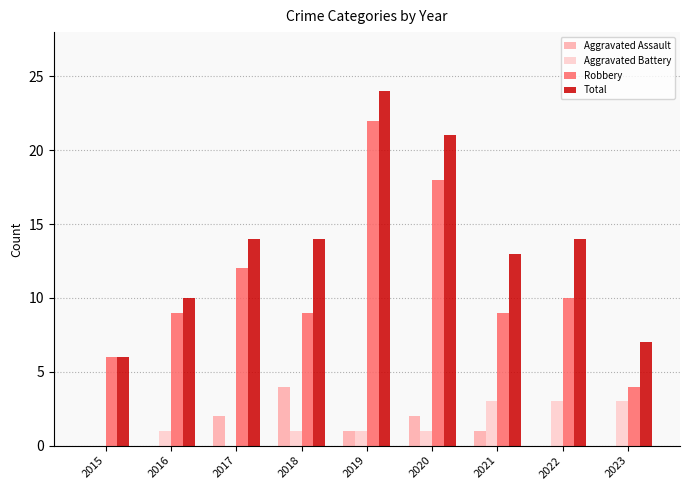

Between 2019 and 2021, which series saw the biggest shift?

Robbery